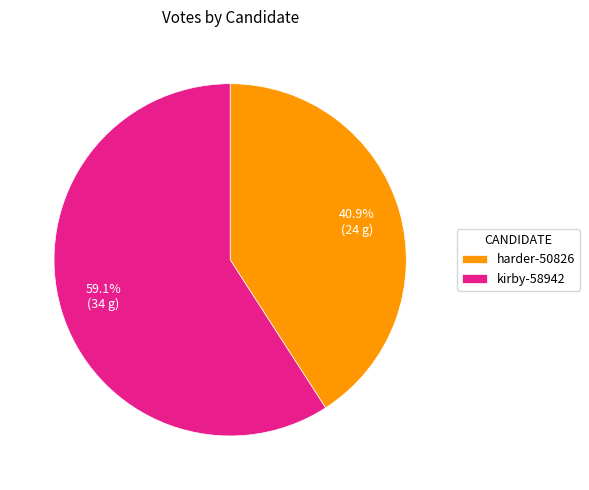

What is the ratio of the value at harder-50826 to the value at kirby-58942?

0.7